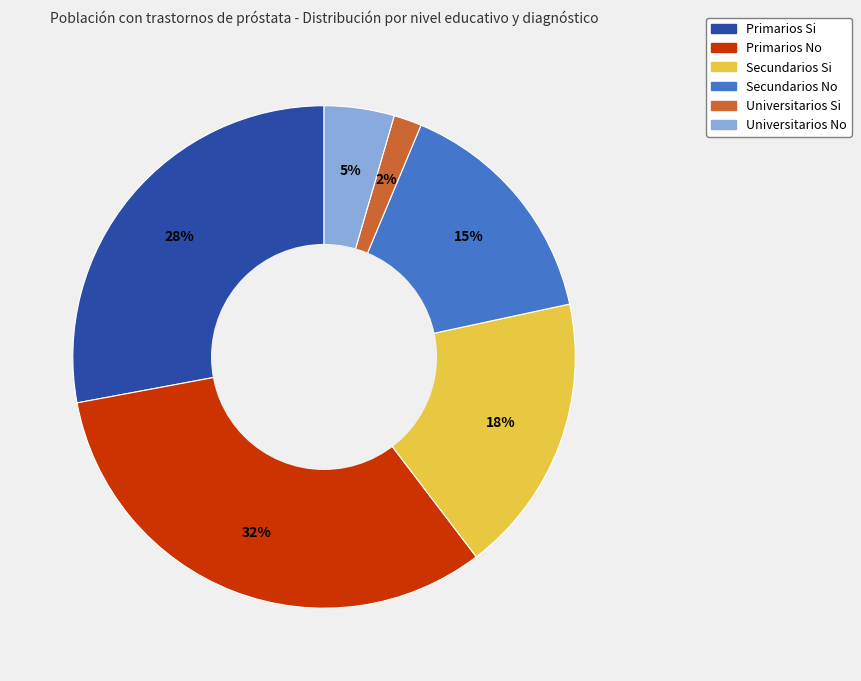

To the nearest percent, what is the combined percentage of Secundarios Si and Secundarios No?

33%